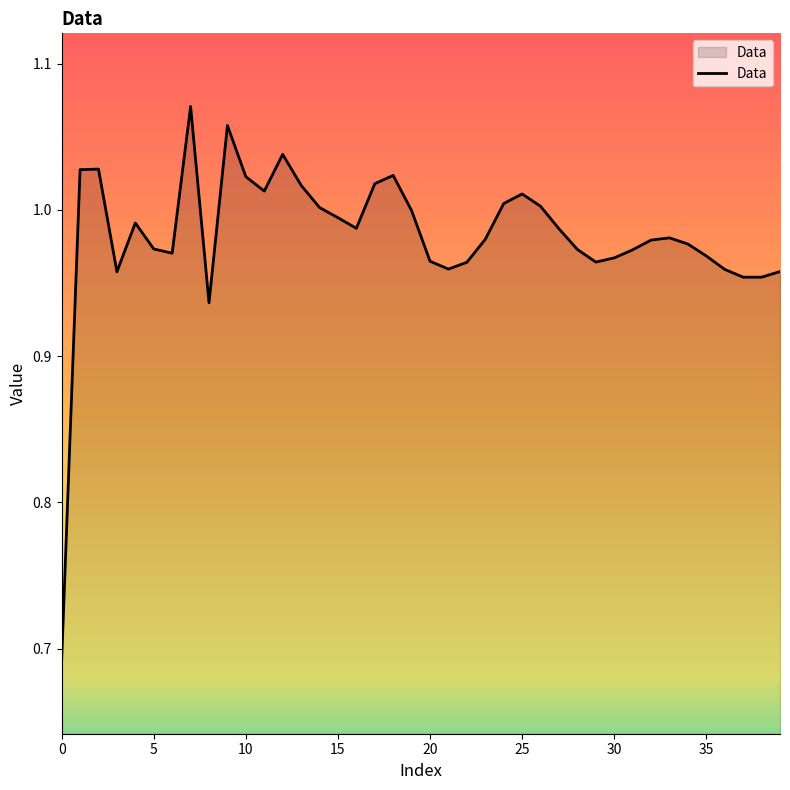

How many lines are shown in the chart?

1